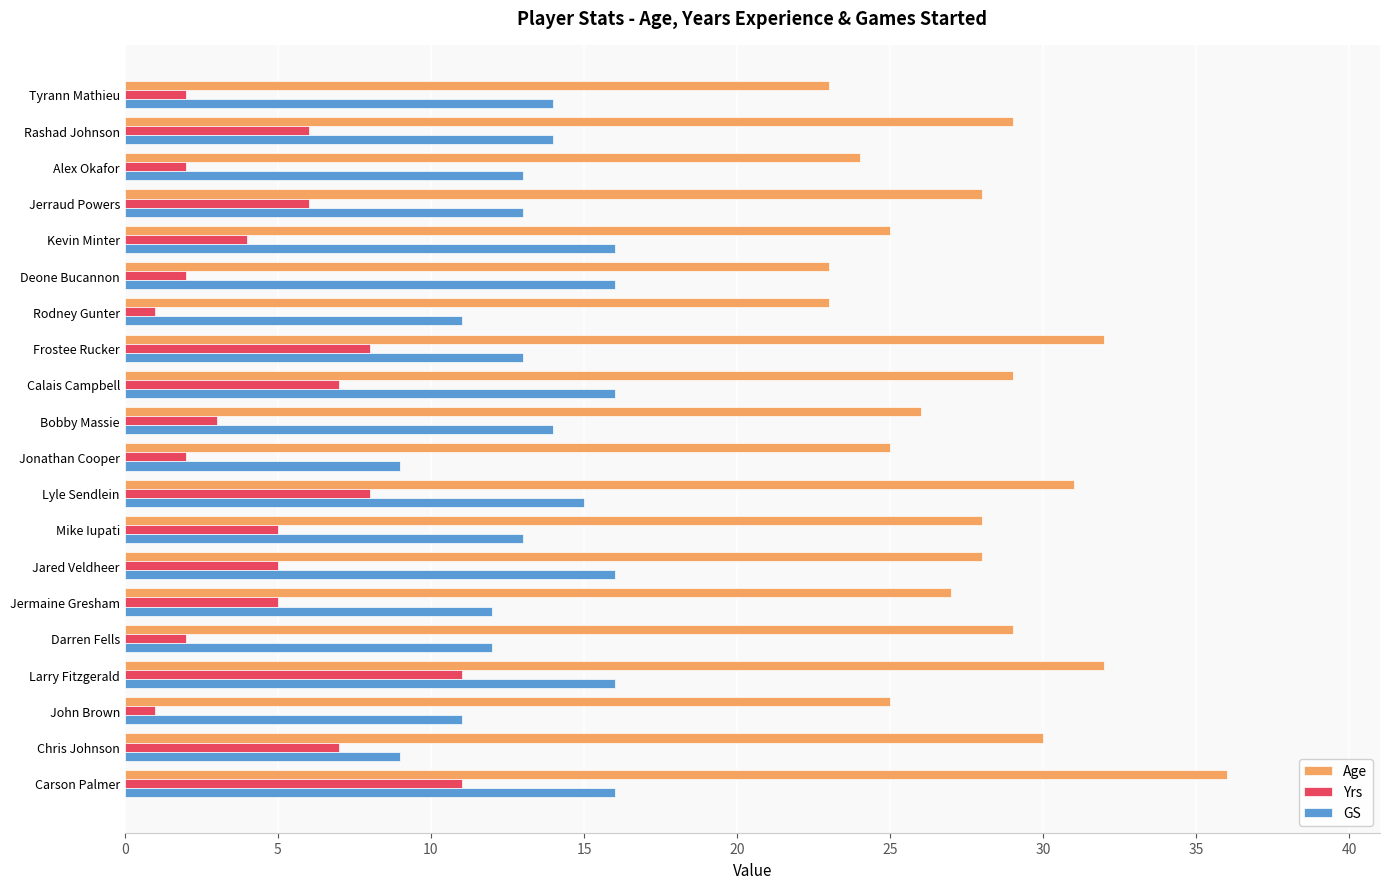

List the series in order of their peak value, lowest first.

Yrs, GS, Age